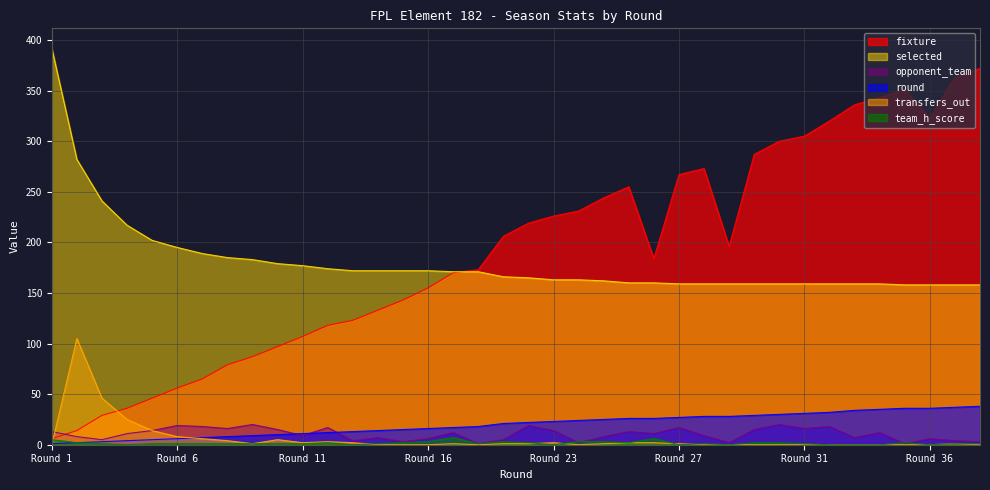

What is the greatest value displayed?

392